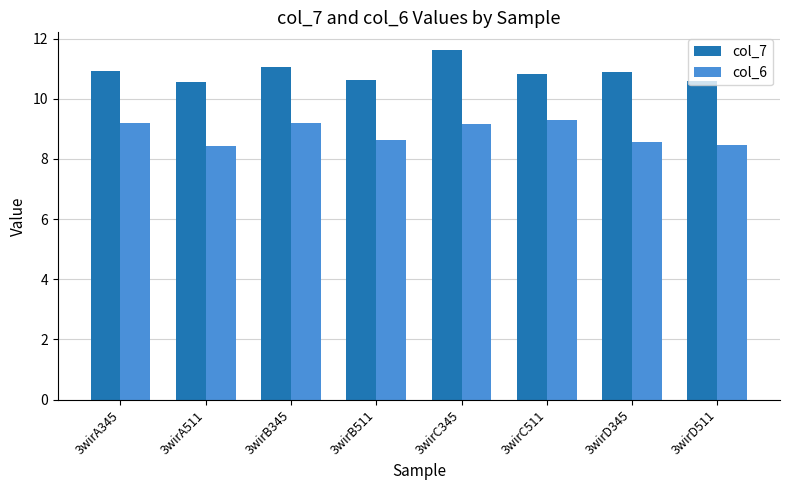

What is the difference between the highest and lowest values at 3wirB345?

1.9